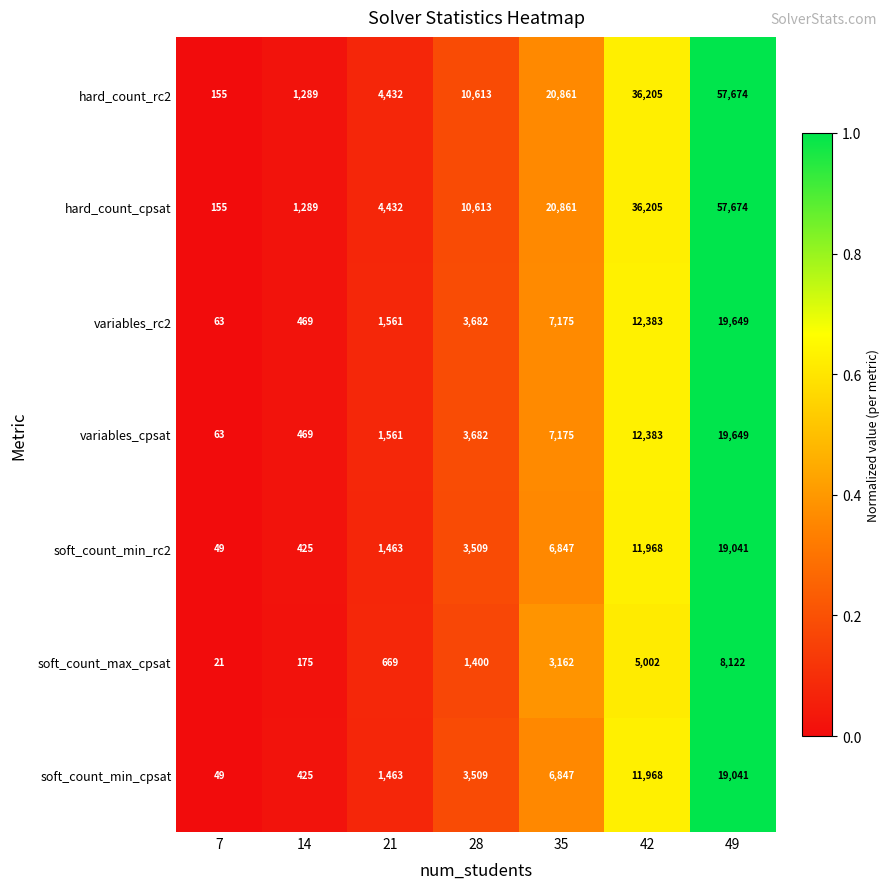

True or false: soft_count_min_rc2 has a value of 3509 at 28.

True